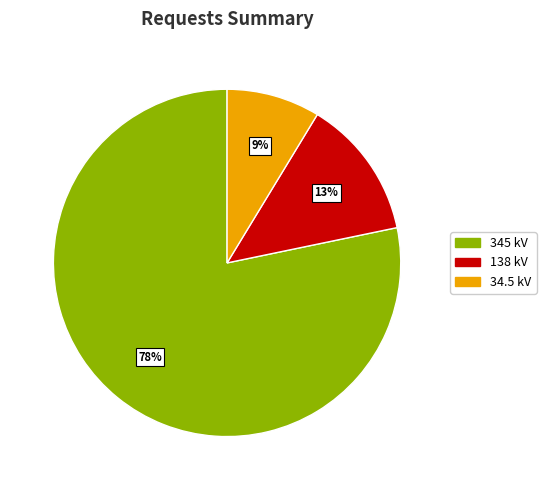

Which slice represents more than half of the pie?

345